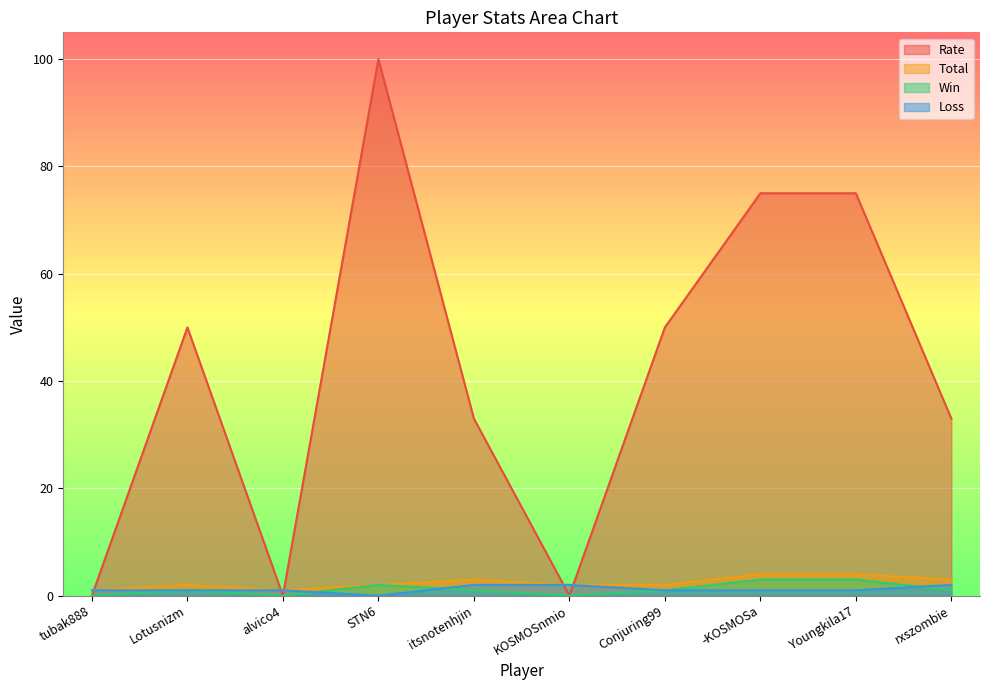

Rank the series at alvico4 from highest to lowest value.

Total, Loss, Rate, Win